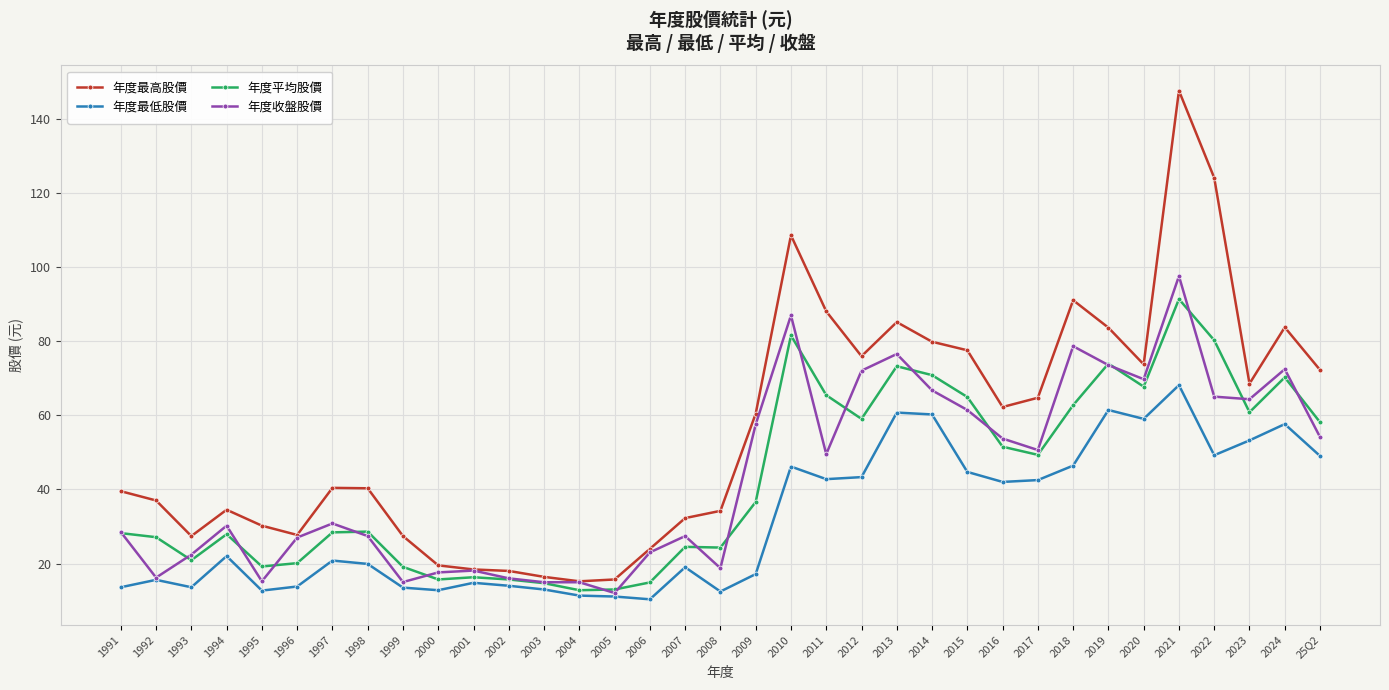

True or false: 年度收盤股價 has more than 0 points higher than both neighbors.

True